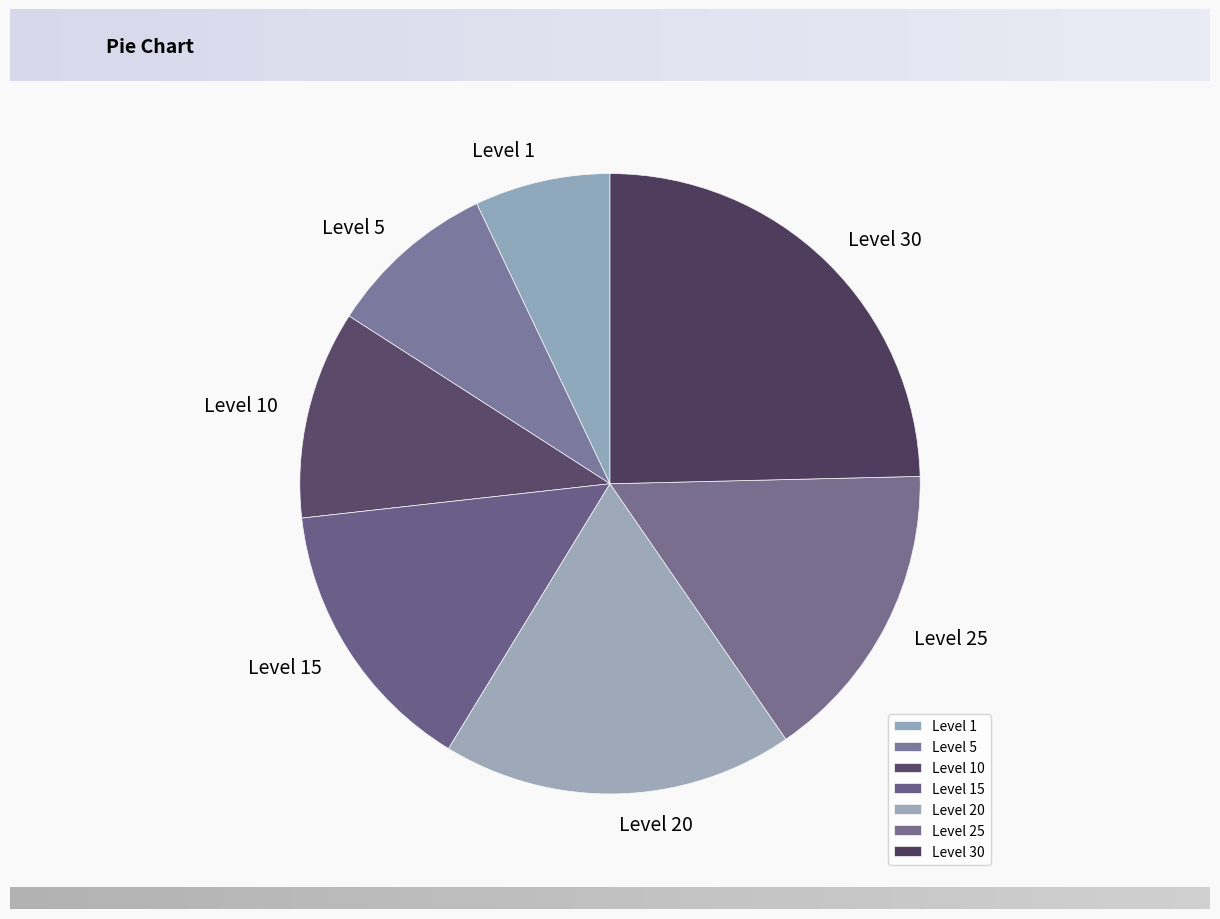

Between Level 15 and Level 20, which is larger?

Level 20